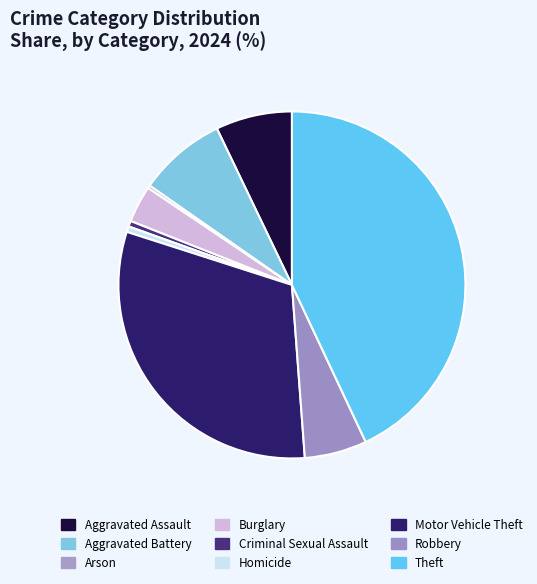

Combined, what portion of the pie is Aggravated Assault and Motor Vehicle Theft?

38.3%